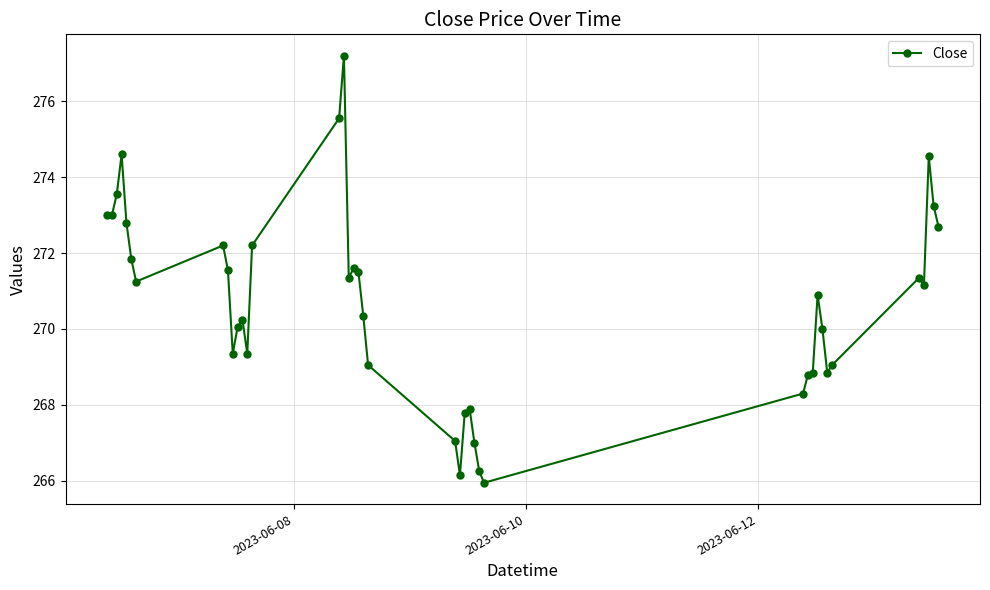

What is the value of the 28th point from the left?

266.0